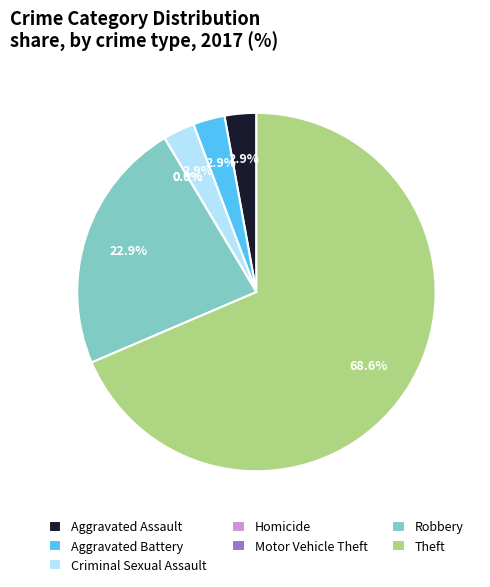

How many slices are in this pie chart?

7